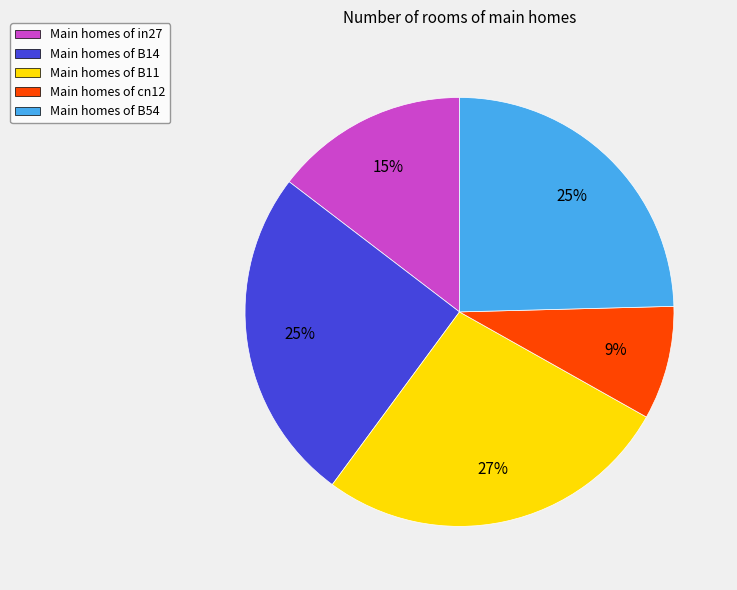

To the nearest percent, what is the average slice percentage?

20%